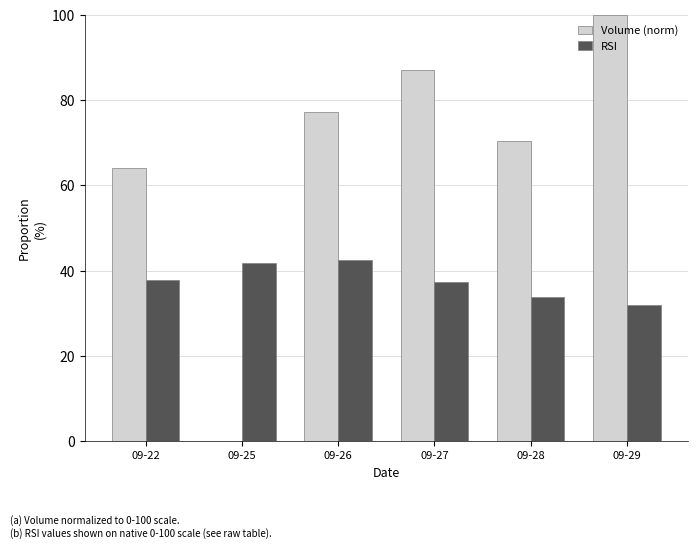

At which label is Volume (norm) closest to 50?

09-22